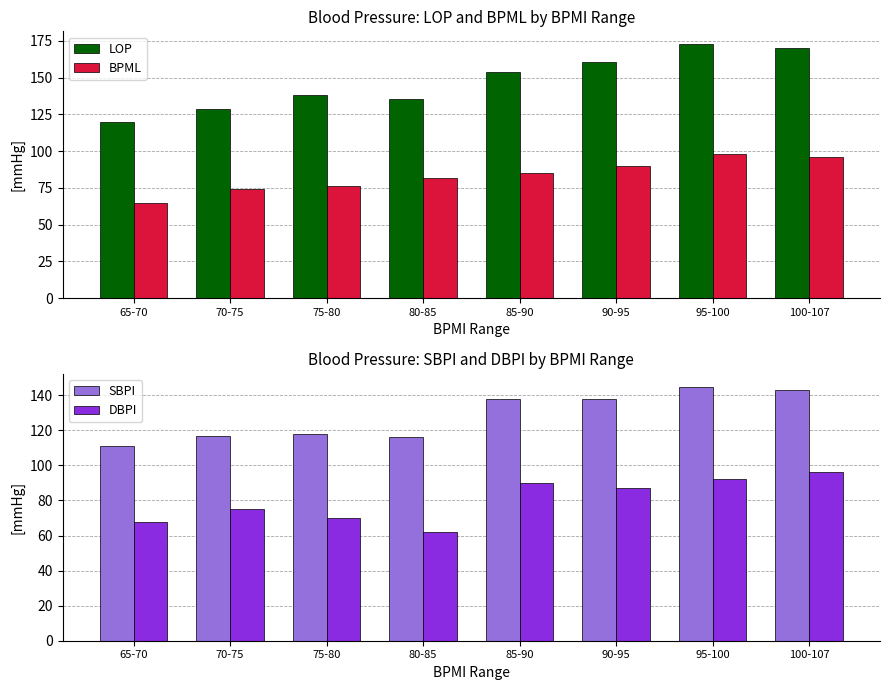

At how many categories does at least one series exceed 82?

8